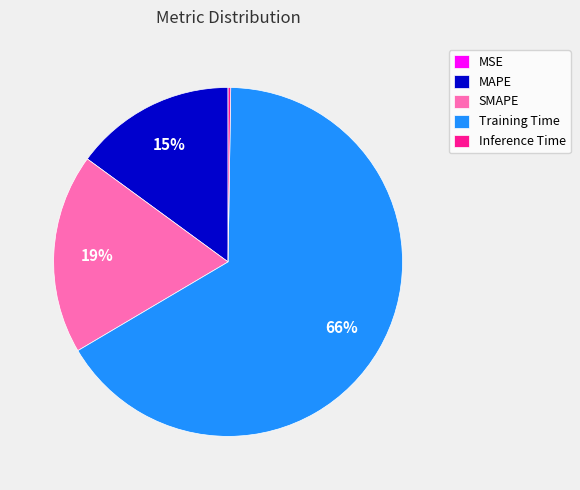

What is the largest slice in the pie chart?

Training Time